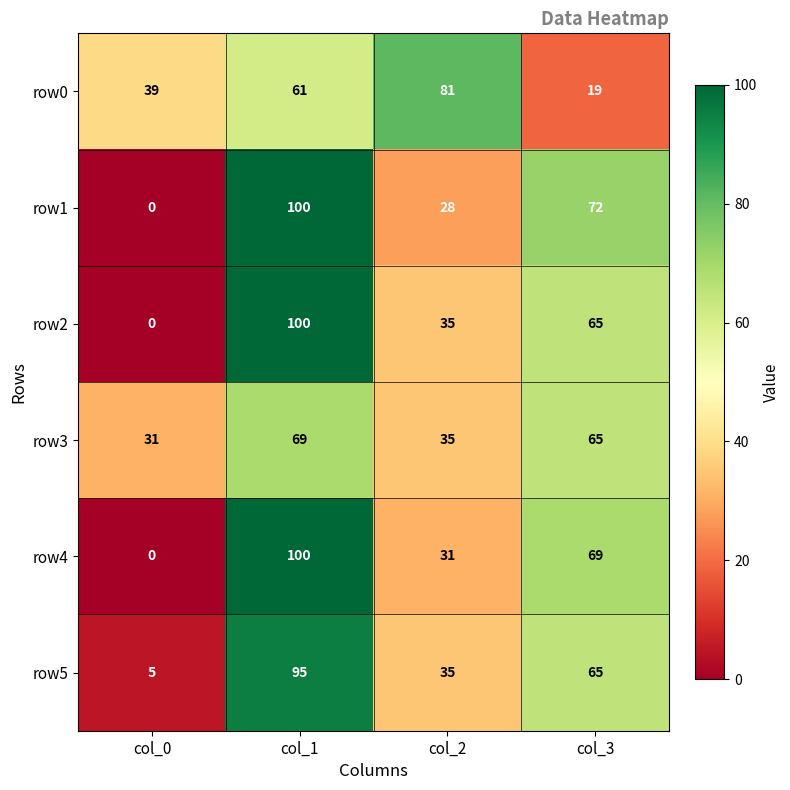

What is the difference between the row0 values at col_1 and col_0?

22